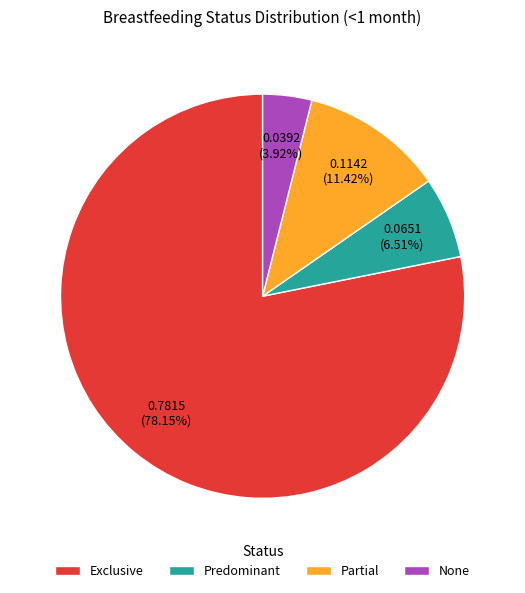

Rank the categories by value from highest to lowest.

Exclusive, Partial, Predominant, None